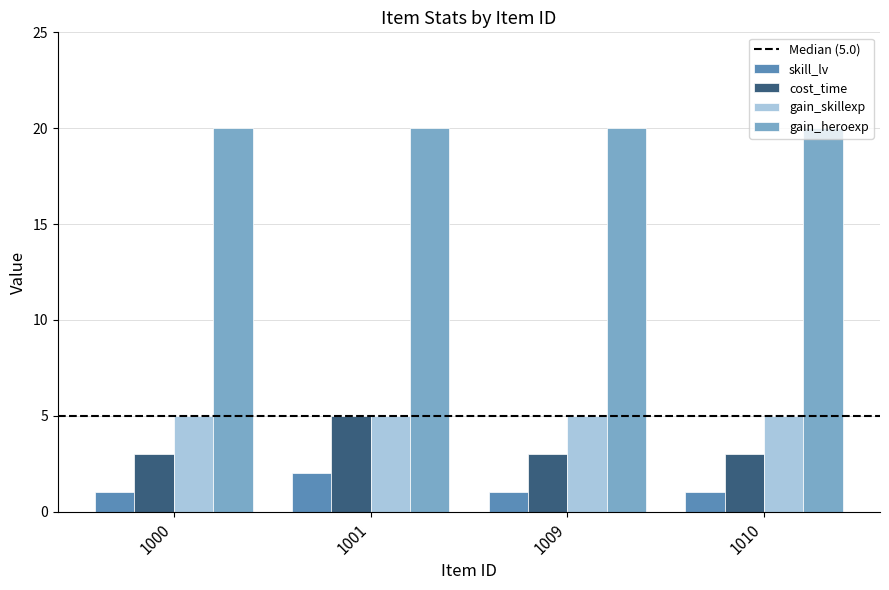

Which series has the largest range (max minus min)?

cost_time